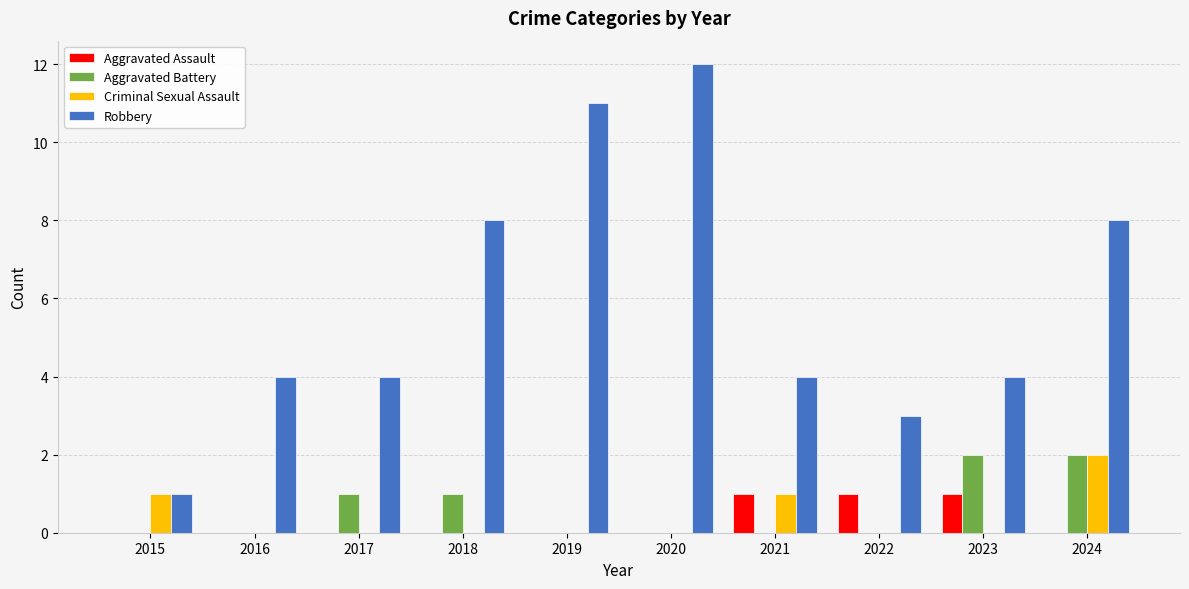

What is the spread (max minus min) of values at 2023?

4